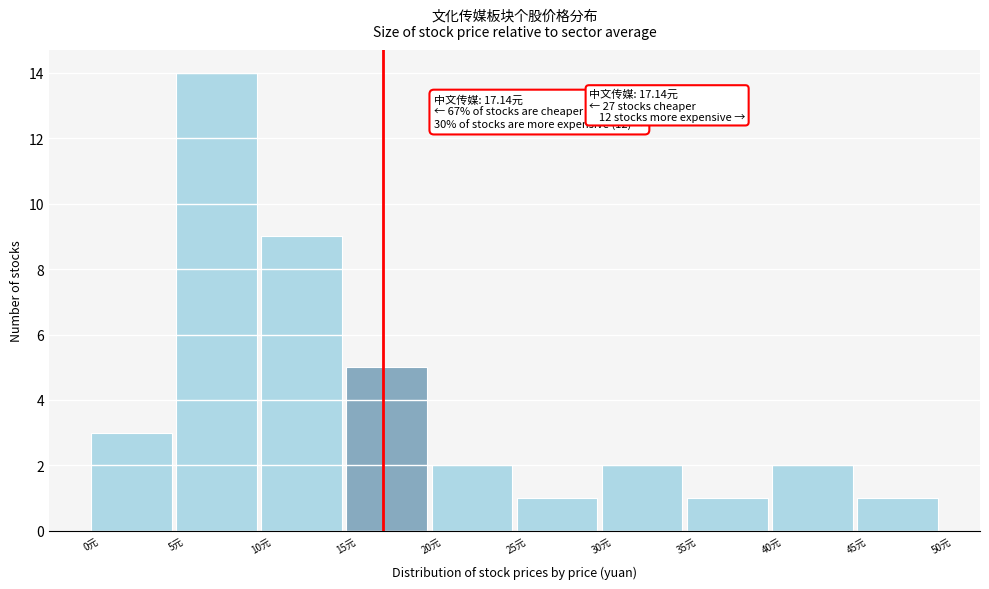

Over which range of the x-axis is the bar tallest?

5 to 10